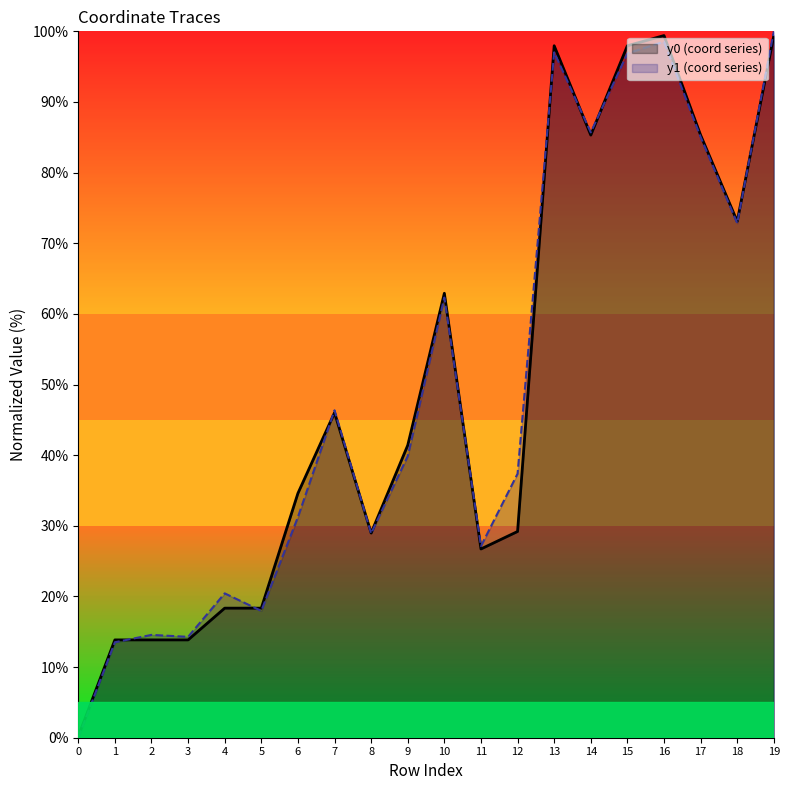

True or false: y0 and y1 cross at least once.

True